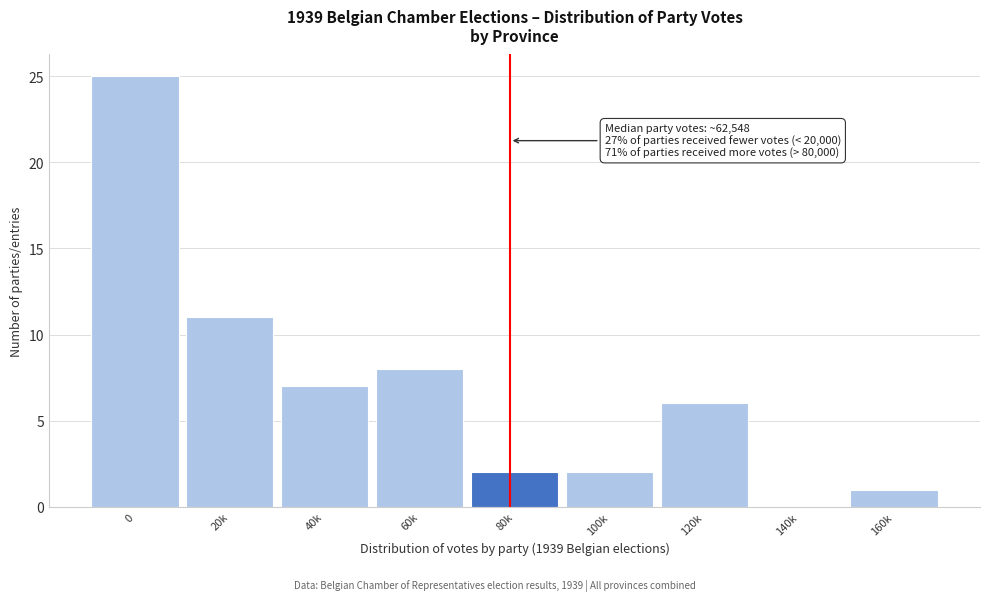

Reading left to right, transcribe all the data shown in this chart.

0=25	20k=11	40k=7	60k=8	80k=2	100k=2	120k=6	140k=0	160k=1